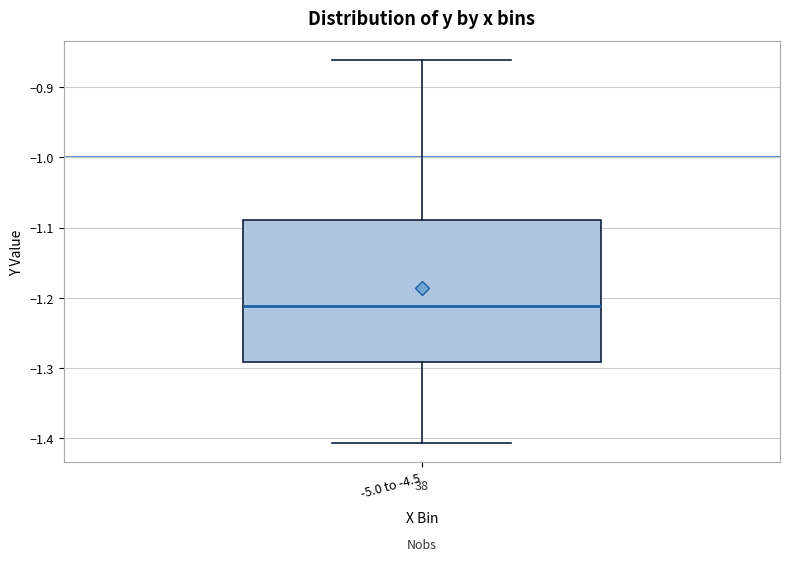

Transcribe this box plot: give where the median line is, the range the box spans, and where the two whiskers end, as read against the y-axis. The values are not printed on the chart, so give them approximately, as read against the axis.

median -1.21, box -1.29 to -1.09, whiskers -1.41 to -0.86